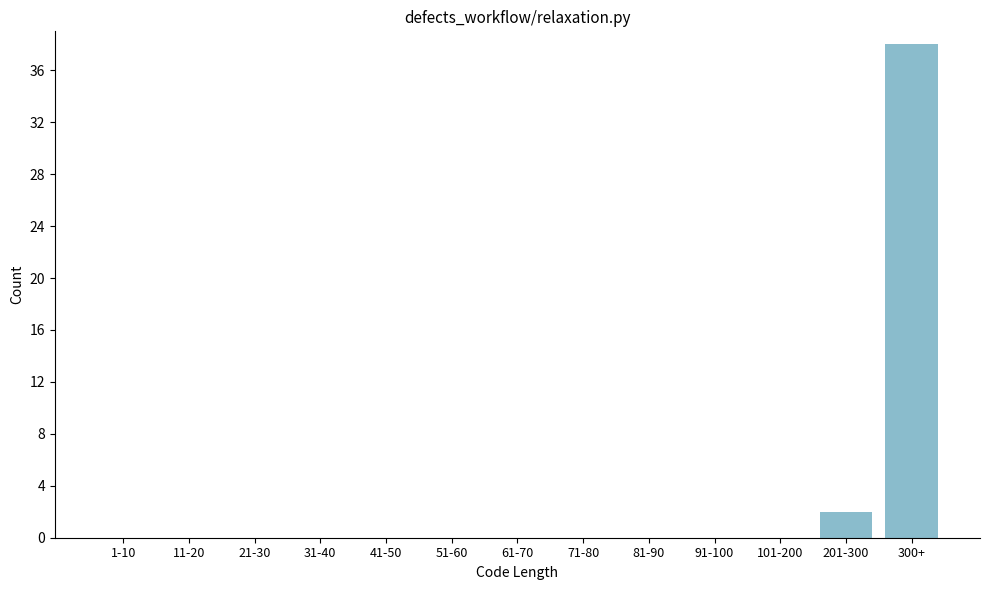

Reading right to left, list all the values displayed in this chart.

300+=38	201-300=2	101-200=0	91-100=0	81-90=0	71-80=0	61-70=0	51-60=0	41-50=0	31-40=0	21-30=0	11-20=0	1-10=0